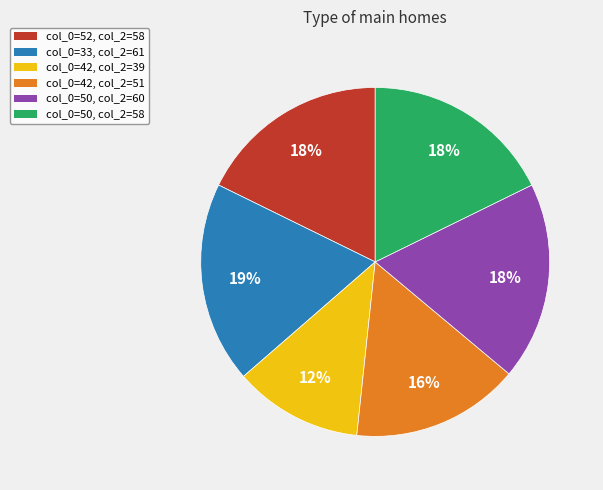

How many slices are in this pie chart?

6